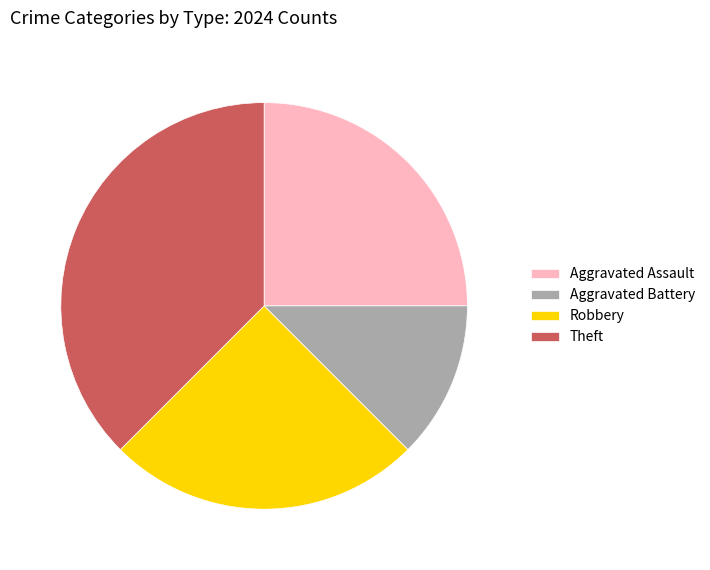

Is there a majority slice in this chart?

No